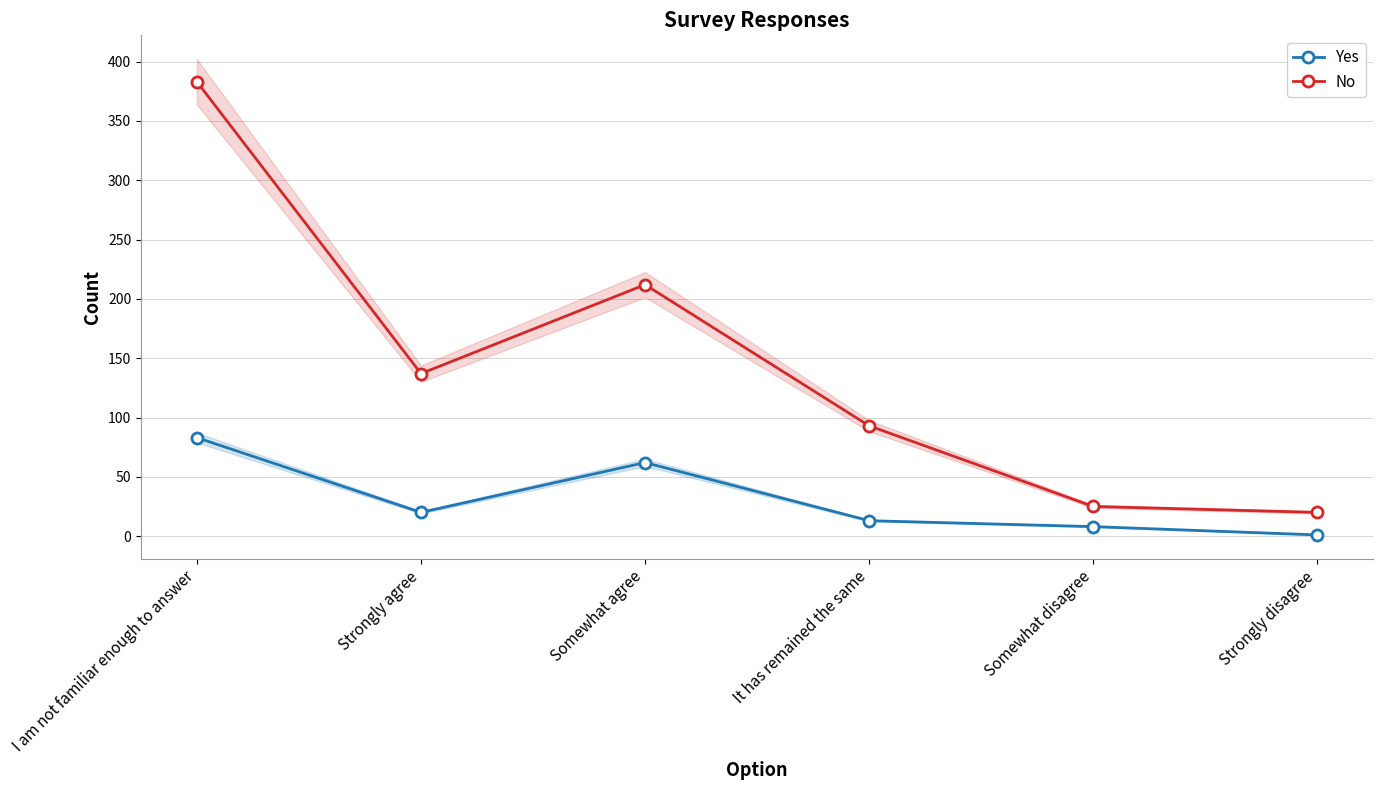

Is it true that No equals 20 at Strongly disagree?

True